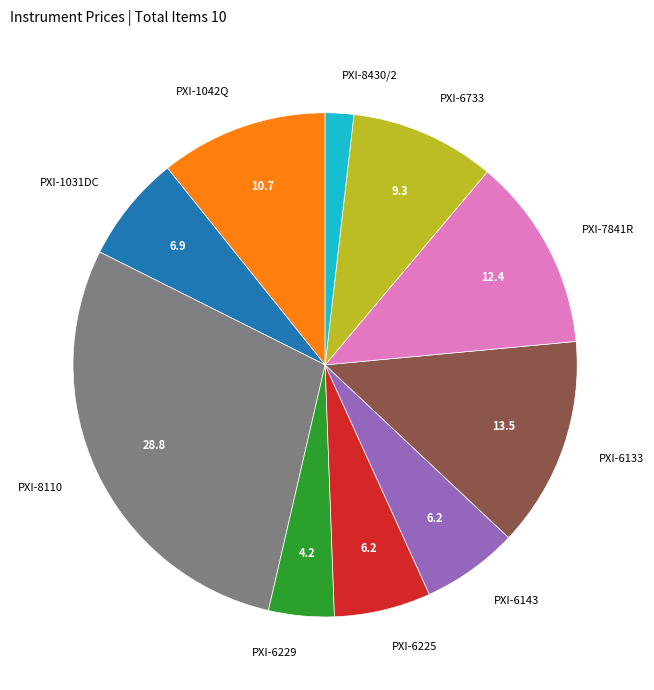

Is it true that PXI-8110 is 42% of the pie?

False